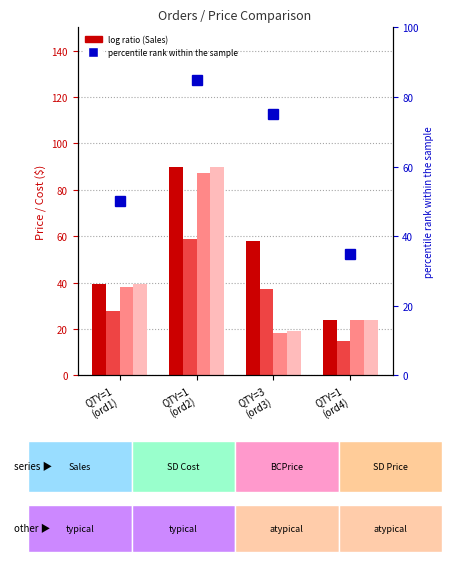

Reading left to right, what are all the values shown in this chart?

Sales: QTY=1
(ord1)=39.5	QTY=1
(ord2)=89.8	QTY=3
(ord3)=58.1	QTY=1
(ord4)=23.9
SD Cost: QTY=1
(ord1)=27.8	QTY=1
(ord2)=58.8	QTY=3
(ord3)=37.3	QTY=1
(ord4)=15.0
bigcommerceprice: QTY=1
(ord1)=38.0	QTY=1
(ord2)=87.5	QTY=3
(ord3)=18.4	QTY=1
(ord4)=23.9
SD Price: QTY=1
(ord1)=39.5	QTY=1
(ord2)=89.8	QTY=3
(ord3)=19.4	QTY=1
(ord4)=23.9
percentile rank within the sample: QTY=1
(ord1)=50.0	QTY=1
(ord2)=85.0	QTY=3
(ord3)=75.0	QTY=1
(ord4)=35.0